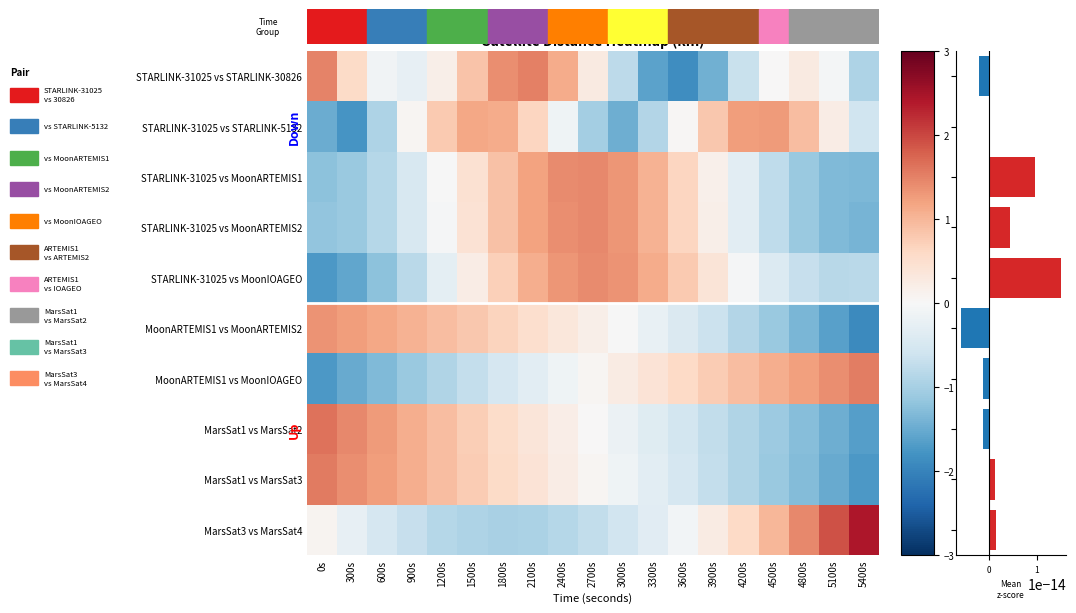

Reading right to left, what are all the values shown in this chart?

STARLINK-31025 vs STARLINK-30826: 5400s=-0.9	5100s=-0.1	4800s=0.3	4500s=0.0	4200s=-0.7	3900s=-1.4	3600s=-1.9	3300s=-1.6	3000s=-0.8	2700s=0.3	2400s=1.1	2100s=1.5	1800s=1.4	1500s=0.8	1200s=0.2	900s=-0.2	600s=-0.1	300s=0.6	0s=1.5
STARLINK-31025 vs STARLINK-5132: 5400s=-0.6	5100s=0.2	4800s=0.9	4500s=1.3	4200s=1.3	3900s=0.8	3600s=0.0	3300s=-0.9	3000s=-1.5	2700s=-1.0	2400s=-0.1	2100s=0.7	1800s=1.1	1500s=1.2	1200s=0.8	900s=0.1	600s=-0.9	300s=-1.8	0s=-1.5
STARLINK-31025 vs MoonARTEMIS1: 5400s=-1.3	5100s=-1.3	4800s=-1.1	4500s=-0.8	4200s=-0.3	3900s=0.2	3600s=0.6	3300s=1.0	3000s=1.3	2700s=1.4	2400s=1.4	2100s=1.2	1800s=0.9	1500s=0.5	1200s=-0.0	900s=-0.5	600s=-0.9	300s=-1.1	0s=-1.2
STARLINK-31025 vs MoonARTEMIS2: 5400s=-1.4	5100s=-1.3	4800s=-1.1	4500s=-0.8	4200s=-0.3	3900s=0.2	3600s=0.6	3300s=1.0	3000s=1.3	2700s=1.4	2400s=1.4	2100s=1.2	1800s=0.9	1500s=0.4	1200s=-0.0	900s=-0.5	600s=-0.9	300s=-1.1	0s=-1.2
STARLINK-31025 vs MoonIOAGEO: 5400s=-0.8	5100s=-0.8	4800s=-0.7	4500s=-0.4	4200s=-0.0	3900s=0.4	3600s=0.8	3300s=1.1	3000s=1.3	2700s=1.4	2400s=1.3	2100s=1.1	1800s=0.7	1500s=0.2	1200s=-0.3	900s=-0.8	600s=-1.2	300s=-1.6	0s=-1.7
MoonARTEMIS1 vs MoonARTEMIS2: 5400s=-1.9	5100s=-1.6	4800s=-1.4	4500s=-1.1	4200s=-0.9	3900s=-0.6	3600s=-0.4	3300s=-0.2	3000s=-0.0	2700s=0.2	2400s=0.3	2100s=0.5	1800s=0.7	1500s=0.8	1200s=0.9	900s=1.1	600s=1.2	300s=1.3	0s=1.3
MoonARTEMIS1 vs MoonIOAGEO: 5400s=1.5	5100s=1.4	4800s=1.2	4500s=1.1	4200s=0.9	3900s=0.8	3600s=0.6	3300s=0.4	3000s=0.2	2700s=0.1	2400s=-0.1	2100s=-0.3	1800s=-0.5	1500s=-0.7	1200s=-0.9	900s=-1.1	600s=-1.3	300s=-1.5	0s=-1.7
MarsSat1 vs MarsSat2: 5400s=-1.7	5100s=-1.5	4800s=-1.3	4500s=-1.1	4200s=-0.9	3900s=-0.7	3600s=-0.5	3300s=-0.4	3000s=-0.2	2700s=0.0	2400s=0.2	2100s=0.4	1800s=0.6	1500s=0.7	1200s=0.9	900s=1.1	600s=1.3	300s=1.5	0s=1.6
MarsSat1 vs MarsSat3: 5400s=-1.7	5100s=-1.5	4800s=-1.3	4500s=-1.1	4200s=-0.9	3900s=-0.7	3600s=-0.5	3300s=-0.3	3000s=-0.1	2700s=0.1	2400s=0.2	2100s=0.4	1800s=0.6	1500s=0.8	1200s=0.9	900s=1.1	600s=1.2	300s=1.4	0s=1.6
MarsSat3 vs MarsSat4: 5400s=2.4	5100s=1.9	4800s=1.4	4500s=1.0	4200s=0.6	3900s=0.2	3600s=-0.1	3300s=-0.3	3000s=-0.6	2700s=-0.7	2400s=-0.9	2100s=-0.9	1800s=-1.0	1500s=-0.9	1200s=-0.8	900s=-0.7	600s=-0.5	300s=-0.2	0s=0.1